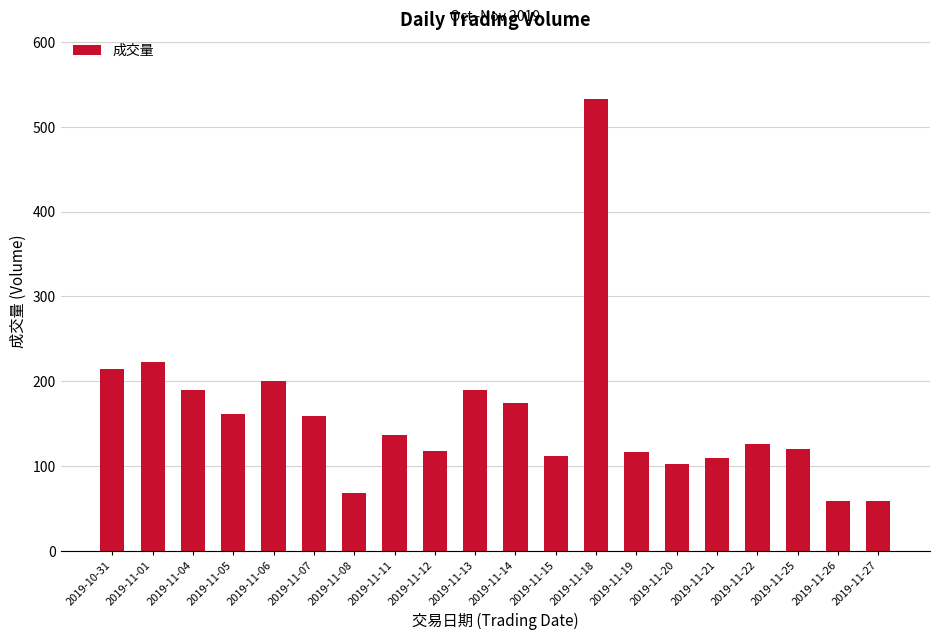

What is the maximum value shown in the chart?

533